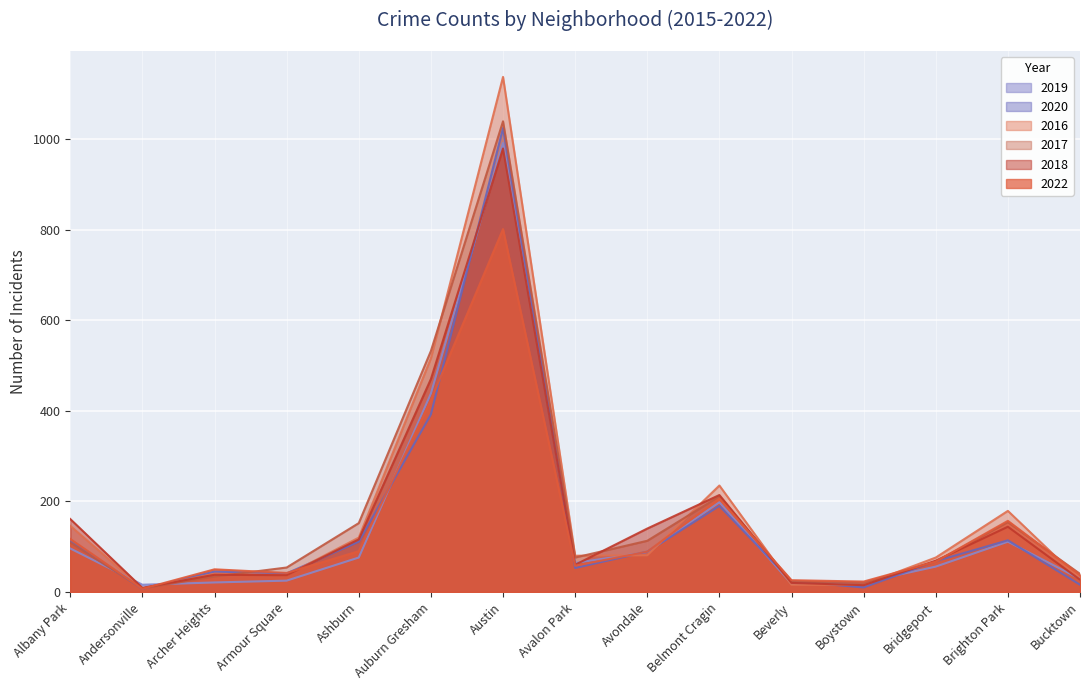

Which category has the lowest value across all series?

Andersonville